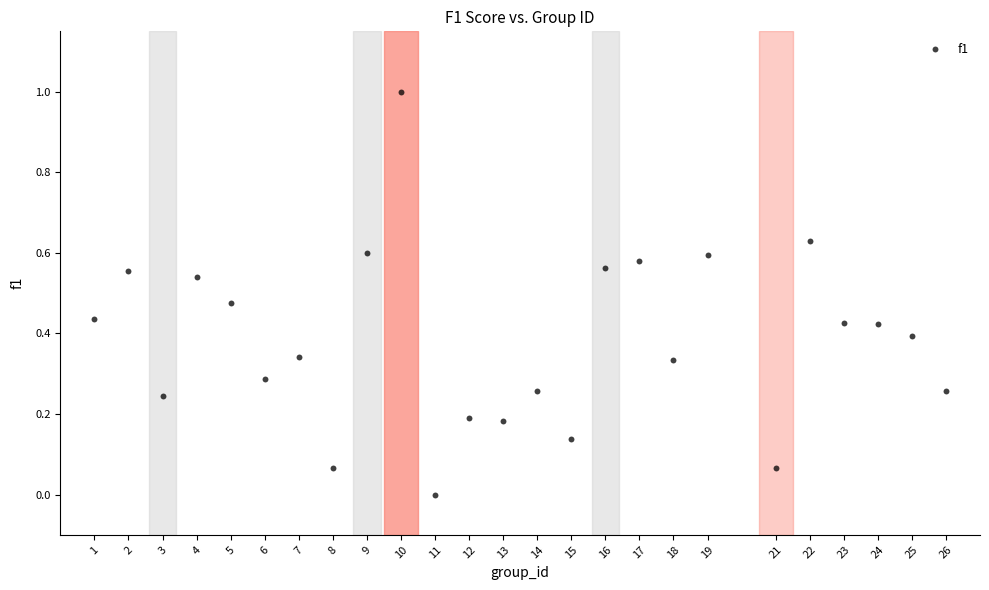

What is the range of X values (max minus min)?

25.0